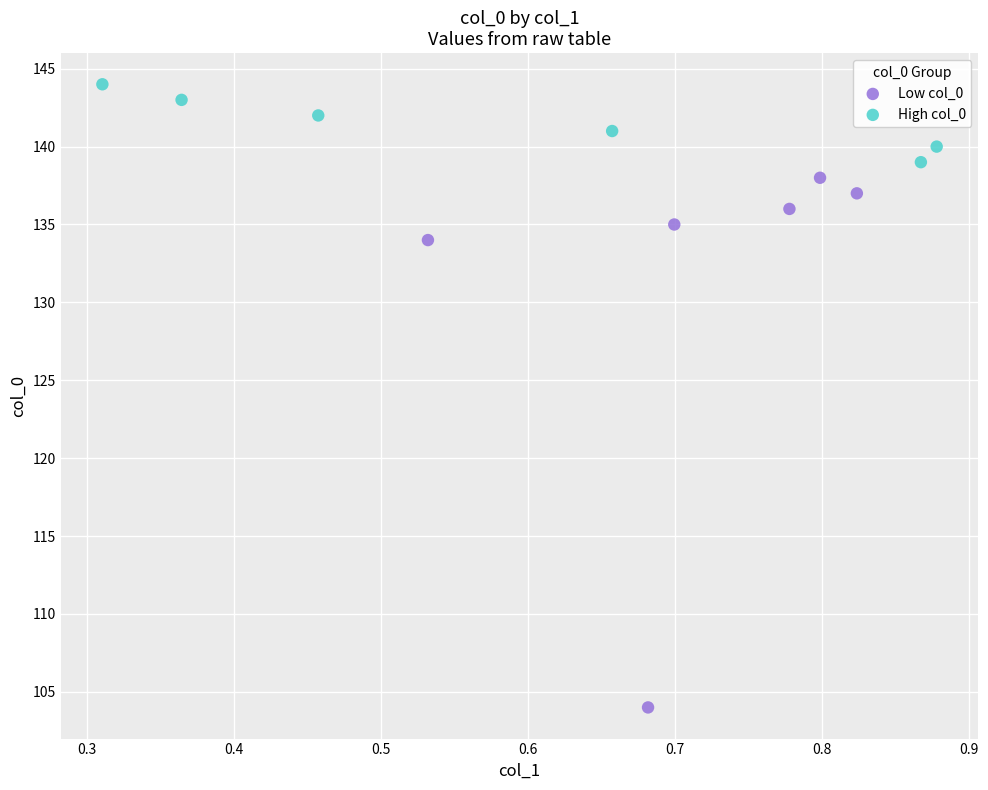

Which series has the largest Y range (max minus min)?

Low col_0